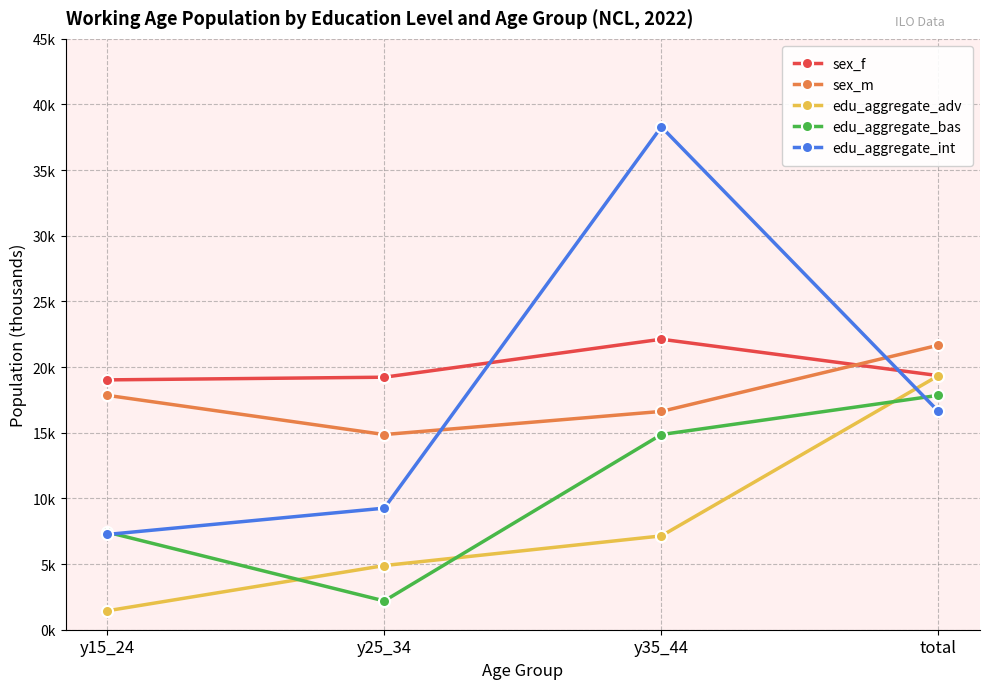

Which series has the largest total across all categories?

sex_f